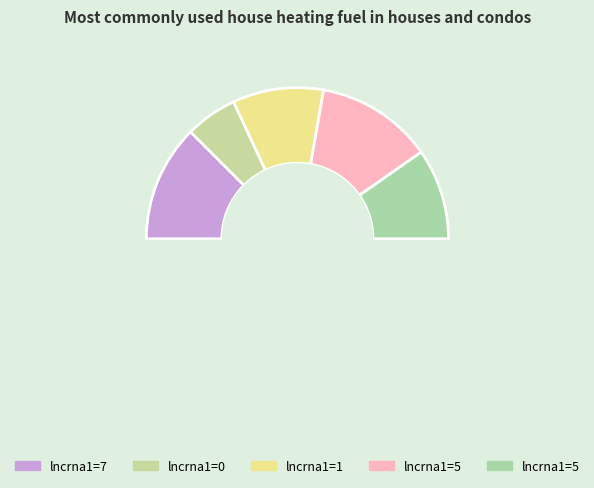

Is the sum of 1 and 0 greater than half?

No